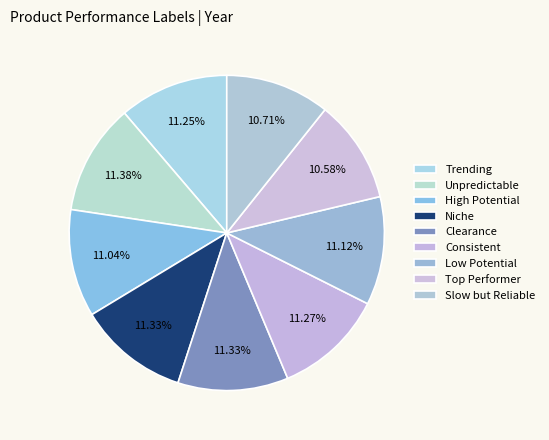

Count the number of slices in the pie.

9